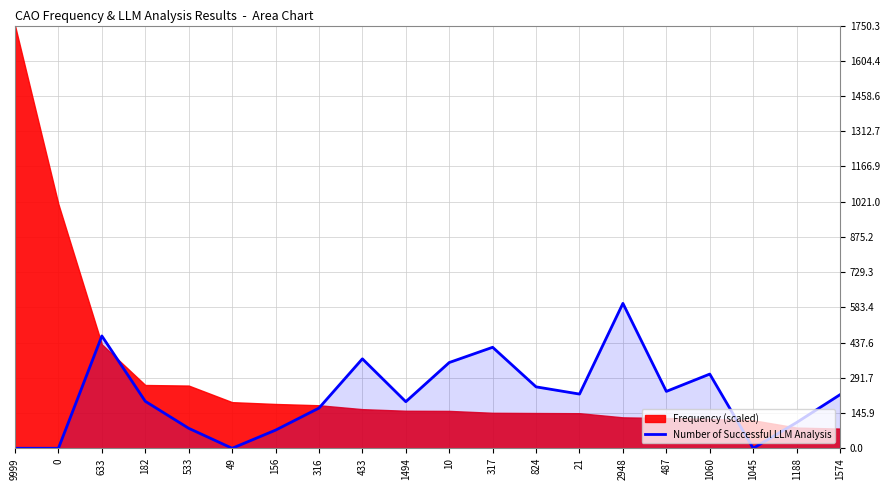

What is the change in value from 182 to 433?

+175.8